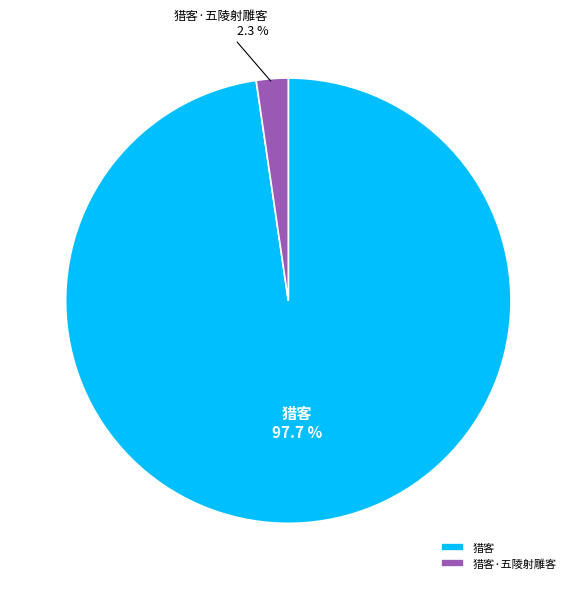

Which category has the smallest portion of the pie?

猎客·五陵射雕客